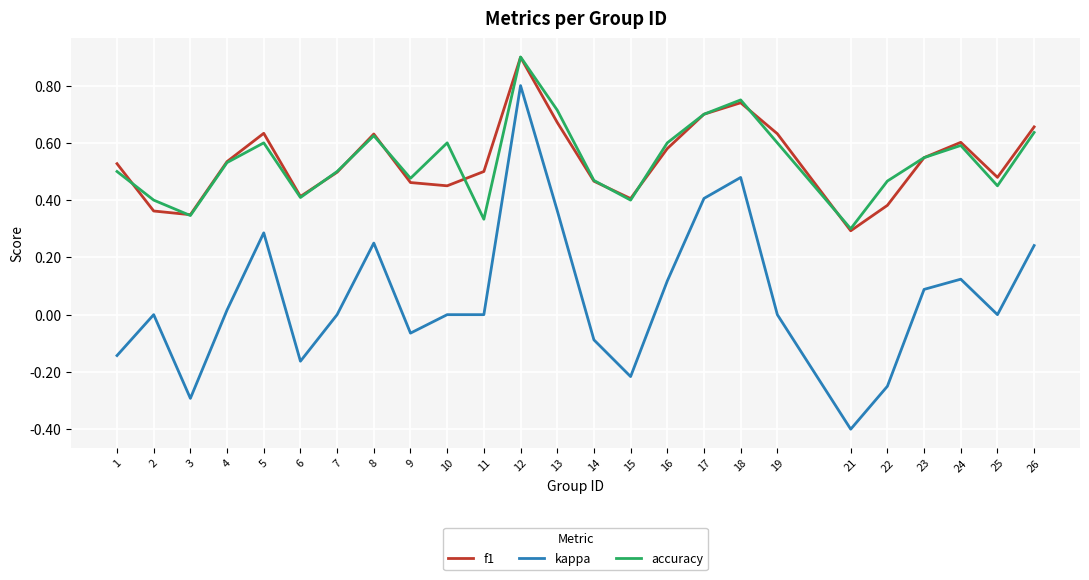

In f1, how many points are lower than both neighbors (excluding endpoints)?

6